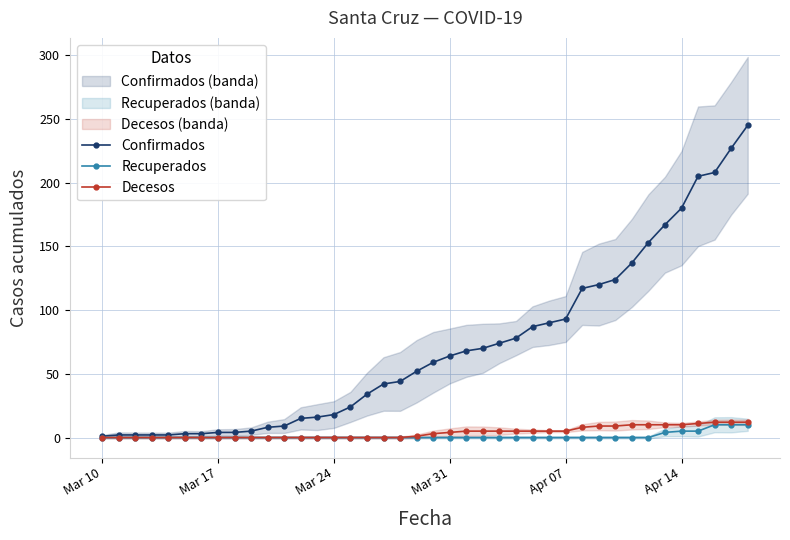

Does the chart display data point markers on the line(s)?

Yes